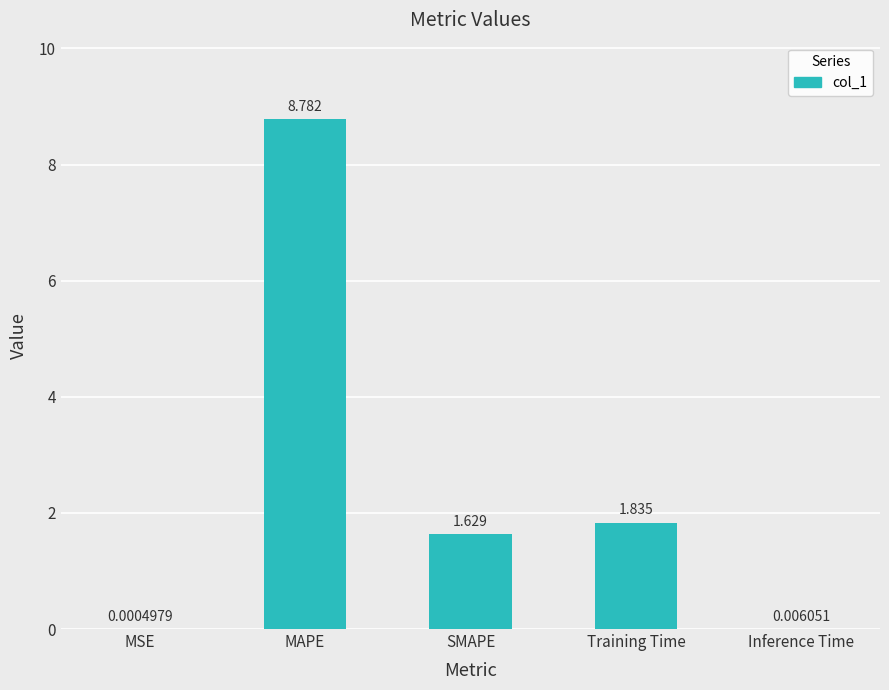

Which category has the highest value across all series?

MAPE